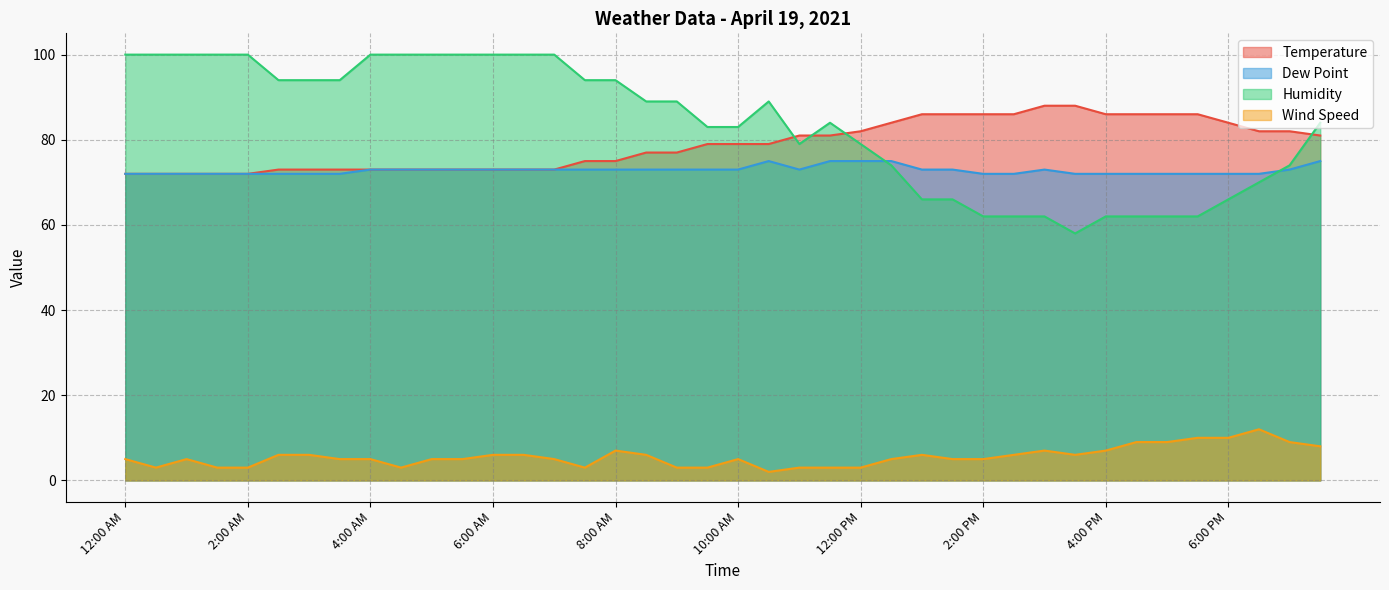

Reading left to right, what are all the values shown in this chart?

Temperature: 12:00 AM=72	12:30 AM=72	1:00 AM=72	1:30 AM=72	2:00 AM=72	2:30 AM=73	3:00 AM=73	3:30 AM=73	4:00 AM=73	4:30 AM=73	5:00 AM=73	5:30 AM=73	6:00 AM=73	6:30 AM=73	7:00 AM=73	7:30 AM=75	8:00 AM=75	8:30 AM=77	9:00 AM=77	9:30 AM=79	10:00 AM=79	10:30 AM=79	11:00 AM=81	11:30 AM=81	12:00 PM=82	12:30 PM=84	1:00 PM=86	1:30 PM=86	2:00 PM=86	2:30 PM=86	3:00 PM=88	3:30 PM=88	4:00 PM=86	4:30 PM=86	5:00 PM=86	5:30 PM=86	6:00 PM=84	6:30 PM=82	7:00 PM=82	7:30 PM=81
Dew Point: 12:00 AM=72	12:30 AM=72	1:00 AM=72	1:30 AM=72	2:00 AM=72	2:30 AM=72	3:00 AM=72	3:30 AM=72	4:00 AM=73	4:30 AM=73	5:00 AM=73	5:30 AM=73	6:00 AM=73	6:30 AM=73	7:00 AM=73	7:30 AM=73	8:00 AM=73	8:30 AM=73	9:00 AM=73	9:30 AM=73	10:00 AM=73	10:30 AM=75	11:00 AM=73	11:30 AM=75	12:00 PM=75	12:30 PM=75	1:00 PM=73	1:30 PM=73	2:00 PM=72	2:30 PM=72	3:00 PM=73	3:30 PM=72	4:00 PM=72	4:30 PM=72	5:00 PM=72	5:30 PM=72	6:00 PM=72	6:30 PM=72	7:00 PM=73	7:30 PM=75
Humidity: 12:00 AM=100	12:30 AM=100	1:00 AM=100	1:30 AM=100	2:00 AM=100	2:30 AM=94	3:00 AM=94	3:30 AM=94	4:00 AM=100	4:30 AM=100	5:00 AM=100	5:30 AM=100	6:00 AM=100	6:30 AM=100	7:00 AM=100	7:30 AM=94	8:00 AM=94	8:30 AM=89	9:00 AM=89	9:30 AM=83	10:00 AM=83	10:30 AM=89	11:00 AM=79	11:30 AM=84	12:00 PM=79	12:30 PM=74	1:00 PM=66	1:30 PM=66	2:00 PM=62	2:30 PM=62	3:00 PM=62	3:30 PM=58	4:00 PM=62	4:30 PM=62	5:00 PM=62	5:30 PM=62	6:00 PM=66	6:30 PM=70	7:00 PM=74	7:30 PM=84
Wind Speed: 12:00 AM=5	12:30 AM=3	1:00 AM=5	1:30 AM=3	2:00 AM=3	2:30 AM=6	3:00 AM=6	3:30 AM=5	4:00 AM=5	4:30 AM=3	5:00 AM=5	5:30 AM=5	6:00 AM=6	6:30 AM=6	7:00 AM=5	7:30 AM=3	8:00 AM=7	8:30 AM=6	9:00 AM=3	9:30 AM=3	10:00 AM=5	10:30 AM=2	11:00 AM=3	11:30 AM=3	12:00 PM=3	12:30 PM=5	1:00 PM=6	1:30 PM=5	2:00 PM=5	2:30 PM=6	3:00 PM=7	3:30 PM=6	4:00 PM=7	4:30 PM=9	5:00 PM=9	5:30 PM=10	6:00 PM=10	6:30 PM=12	7:00 PM=9	7:30 PM=8